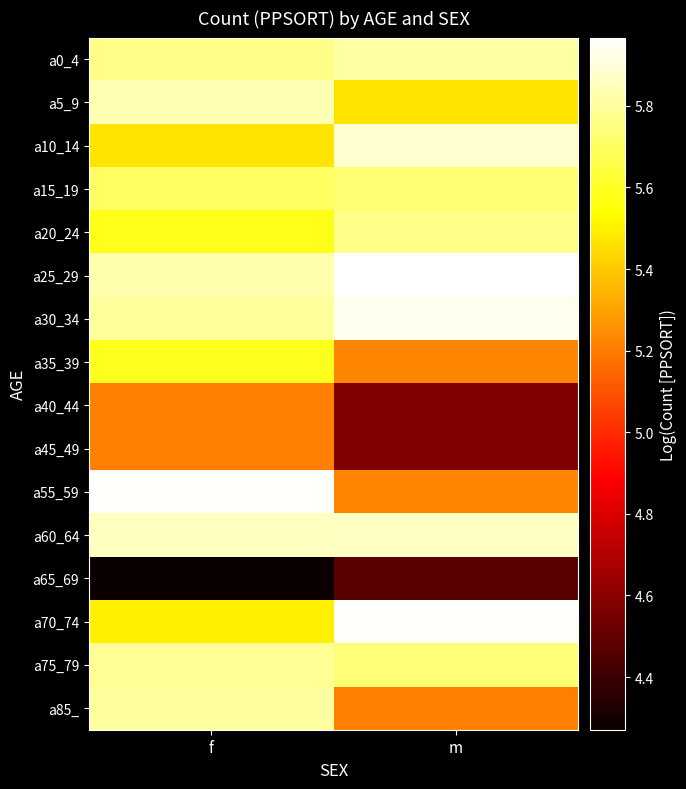

Count the number of data series in this chart.

16